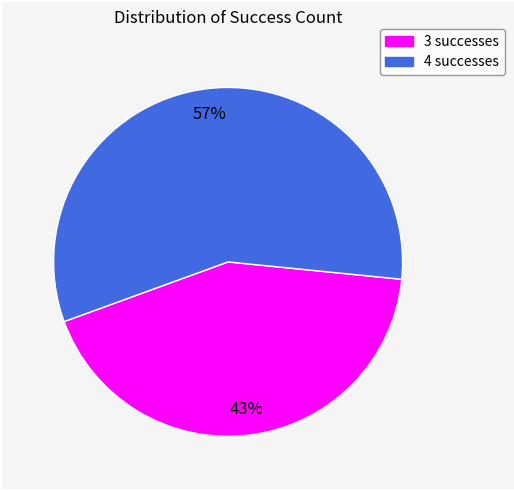

To the nearest percent, what portion does 3 represent?

43%